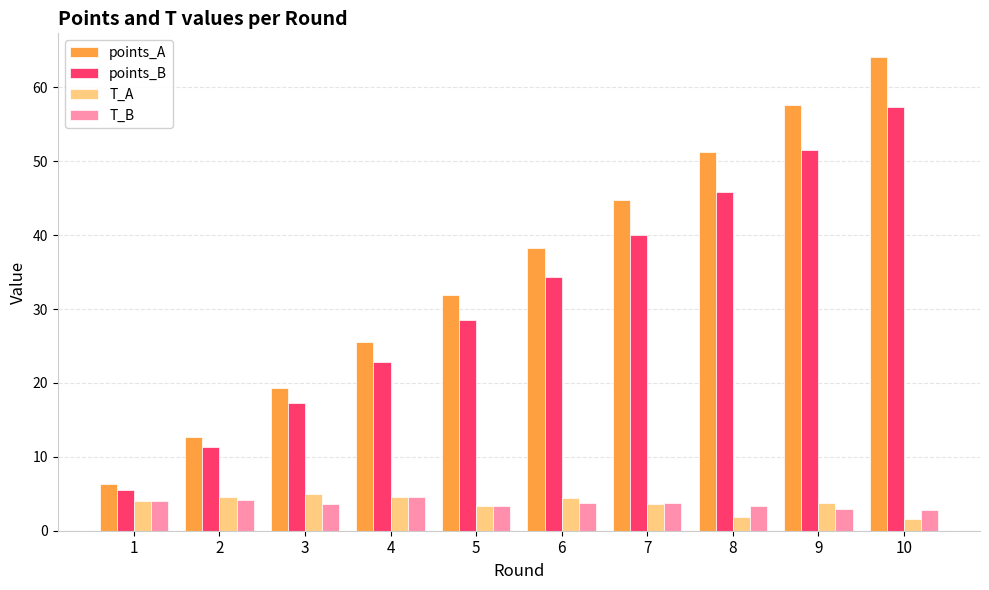

The points_B series shows 72.0 at 8. True or false?

False